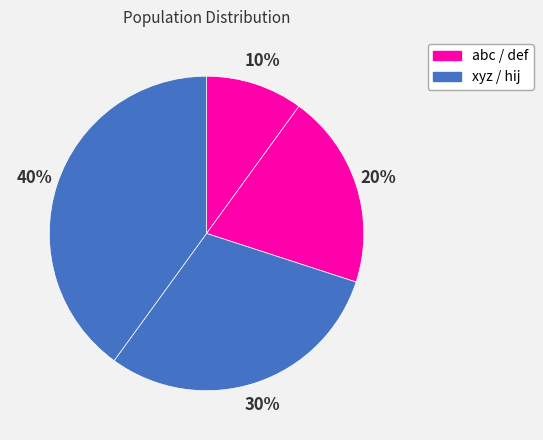

How many segments does this pie chart have?

4